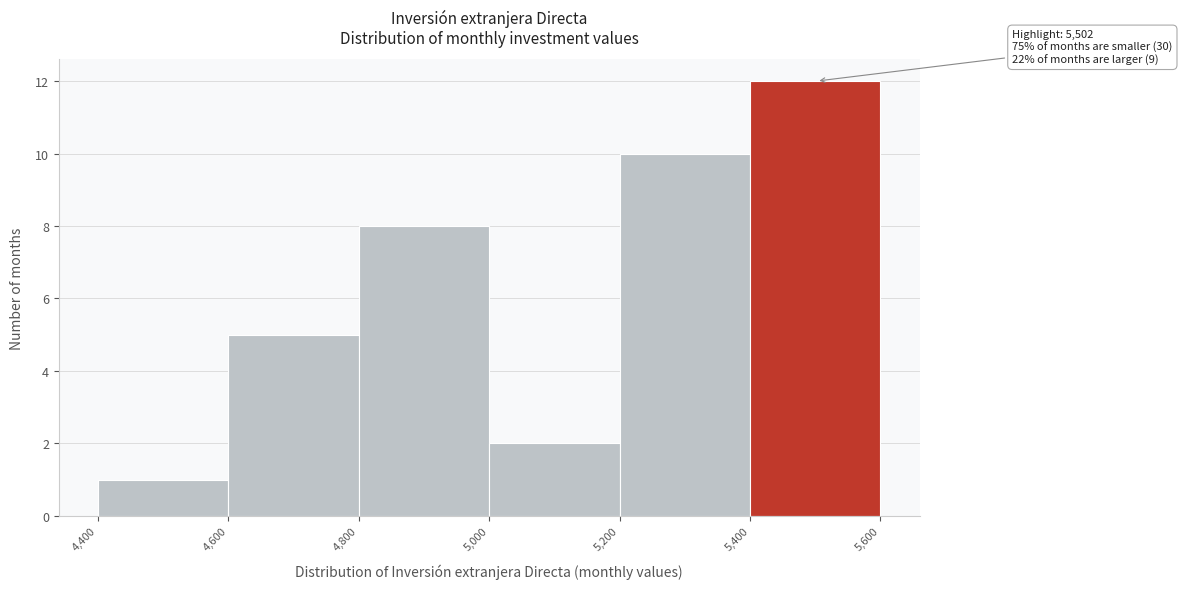

Over which range of the x-axis is the bar tallest?

5,400 to 5,600